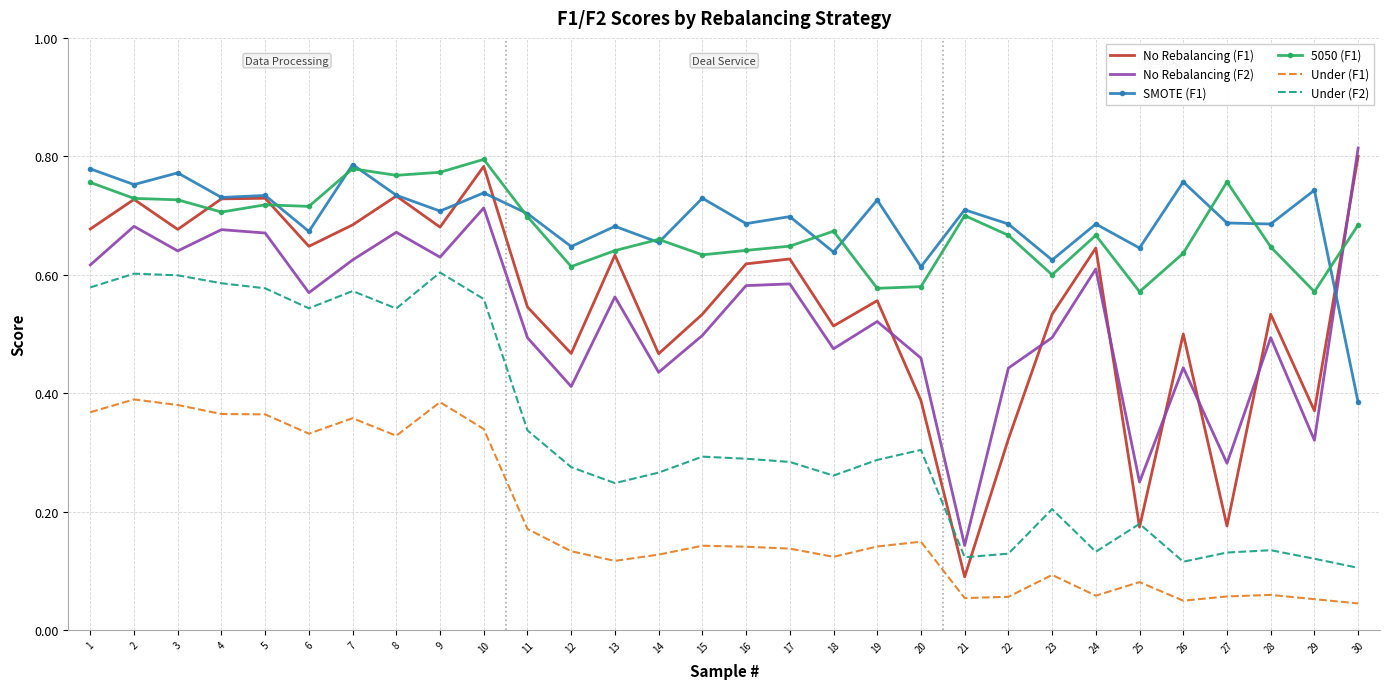

The value of No Rebalancing (F1) at 22 is 0.2. True or false?

False